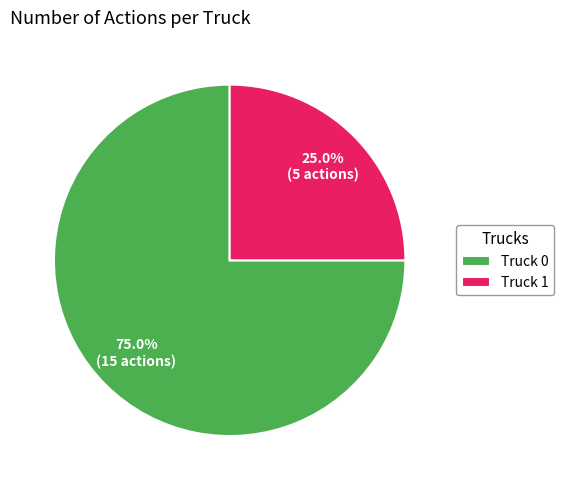

Approximately how many times larger is the value at Truck 0 compared to Truck 1?

3.0